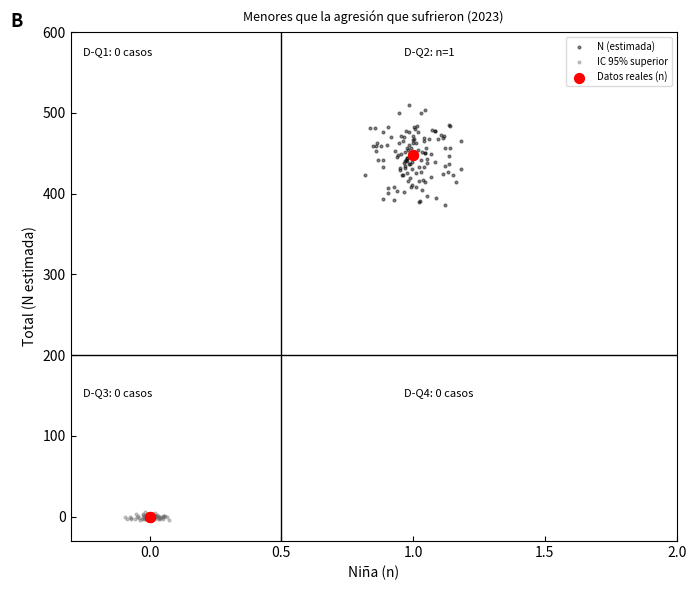

Which series has the widest spread of Y values?

Datos reales (n)